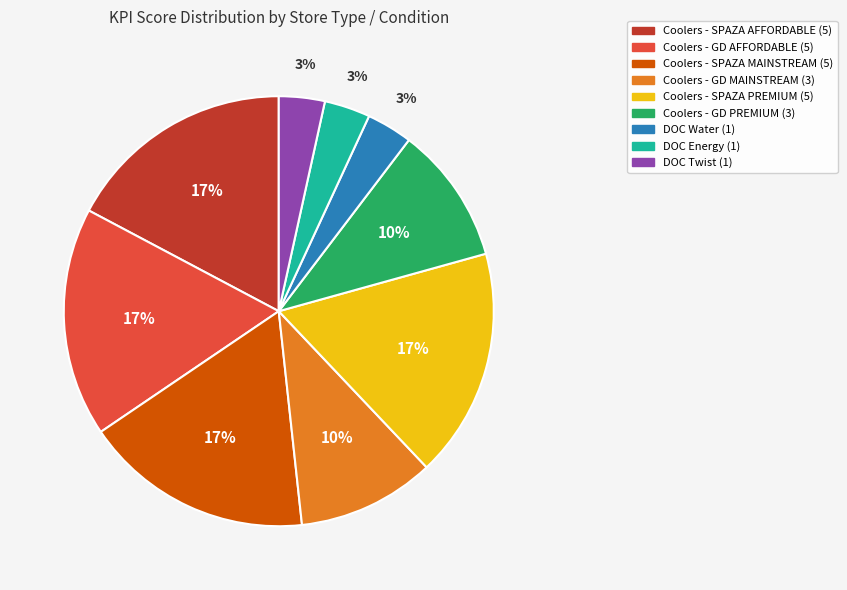

To the nearest percent, what is the average slice percentage?

11%